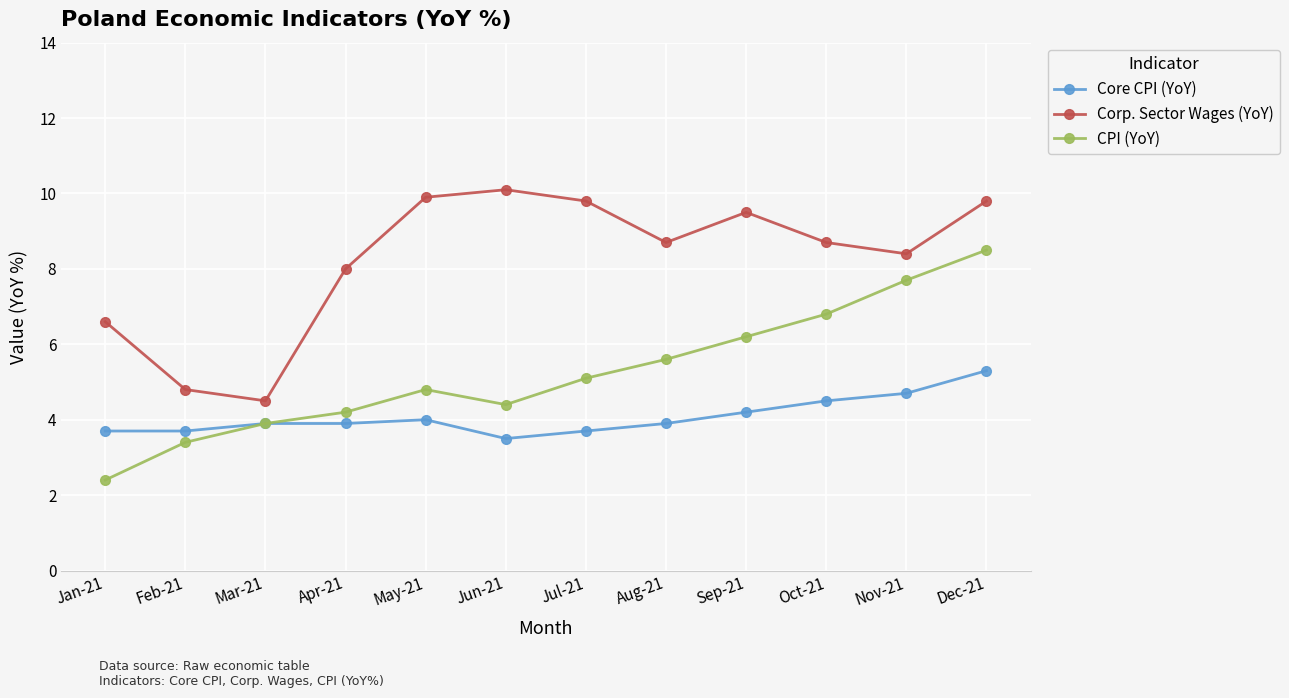

Reading right to left, list all the values displayed in this chart.

Core CPI (YoY): Dec-21=5.3	Nov-21=4.7	Oct-21=4.5	Sep-21=4.2	Aug-21=3.9	Jul-21=3.7	Jun-21=3.5	May-21=4.0	Apr-21=3.9	Mar-21=3.9	Feb-21=3.7	Jan-21=3.7
Corp. Sector Wages (YoY): Dec-21=9.8	Nov-21=8.4	Oct-21=8.7	Sep-21=9.5	Aug-21=8.7	Jul-21=9.8	Jun-21=10.1	May-21=9.9	Apr-21=8.0	Mar-21=4.5	Feb-21=4.8	Jan-21=6.6
CPI (YoY): Dec-21=8.5	Nov-21=7.7	Oct-21=6.8	Sep-21=6.2	Aug-21=5.6	Jul-21=5.1	Jun-21=4.4	May-21=4.8	Apr-21=4.2	Mar-21=3.9	Feb-21=3.4	Jan-21=2.4